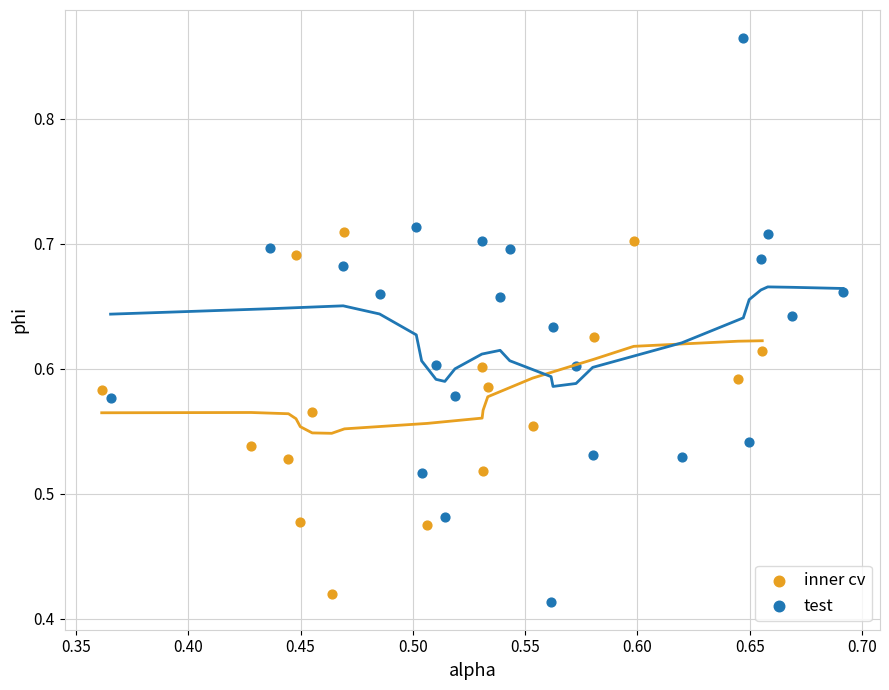

Which series contains the highest Y value?

test